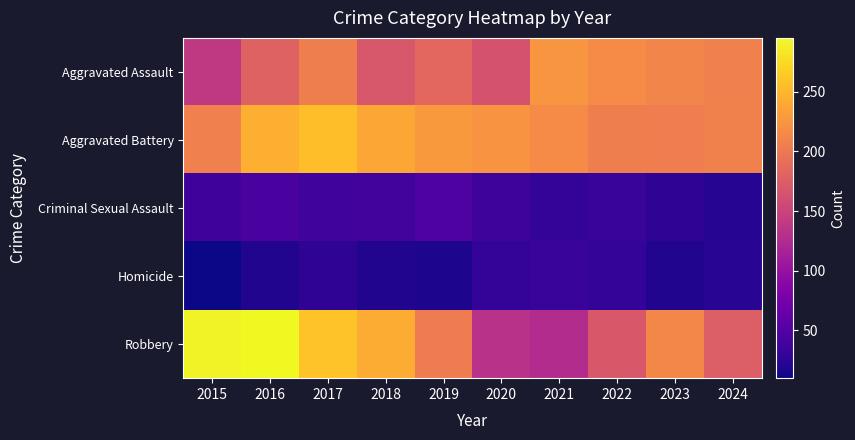

Which series has the largest total across all categories?

Aggravated Battery